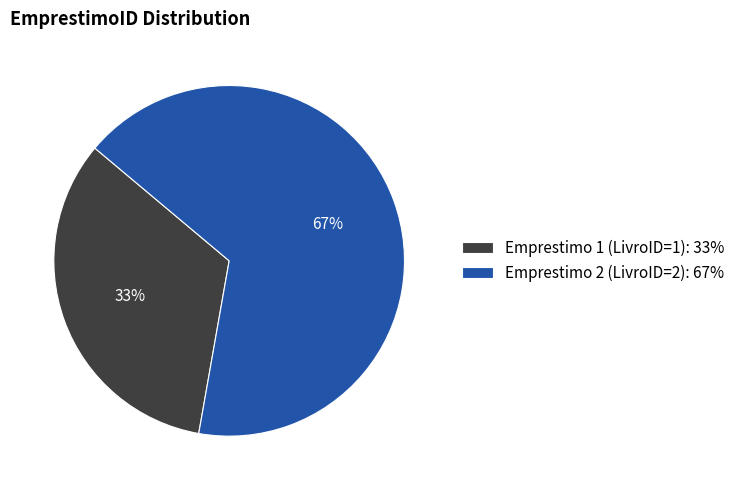

To the nearest percent, what is the average slice percentage?

50%